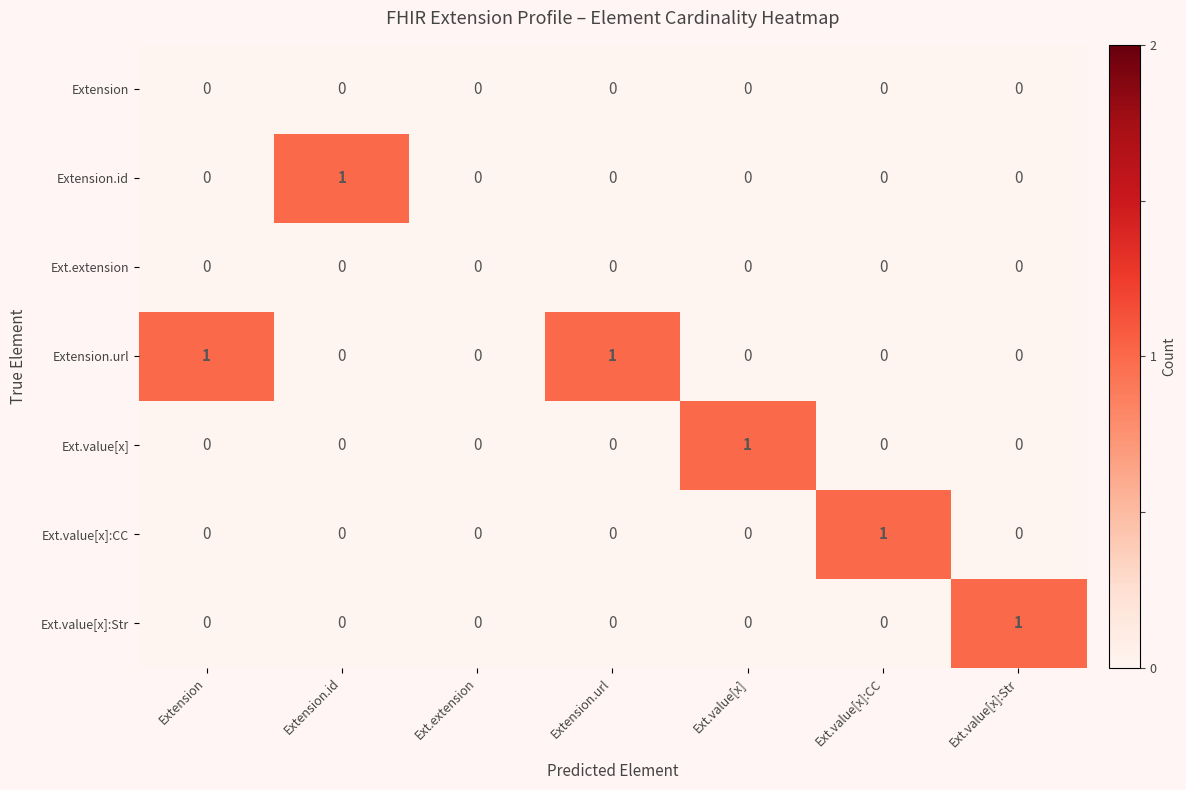

How many categories are shown in the chart?

7